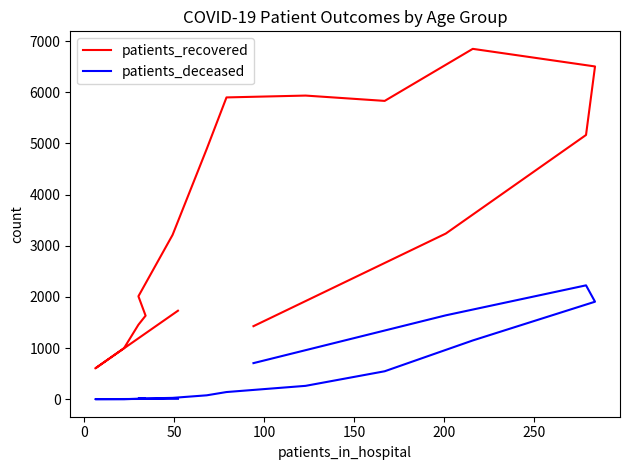

How many values in the patients_deceased series are below 142?

8